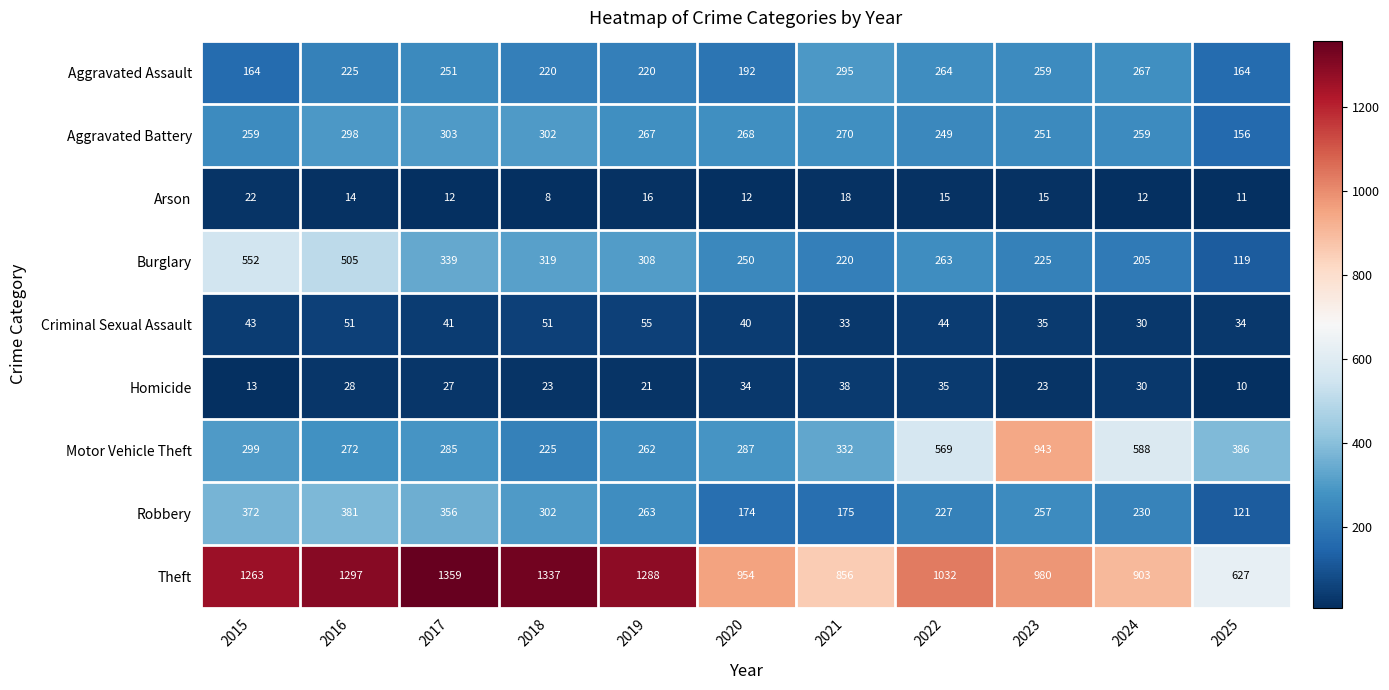

How many data points does each series have?

11